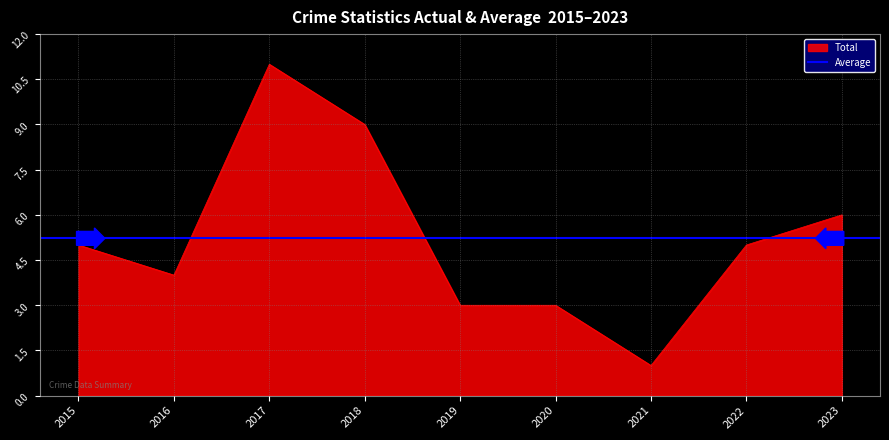

True or false: Aggravated Battery and Aggravated Assault intersect in this chart.

False